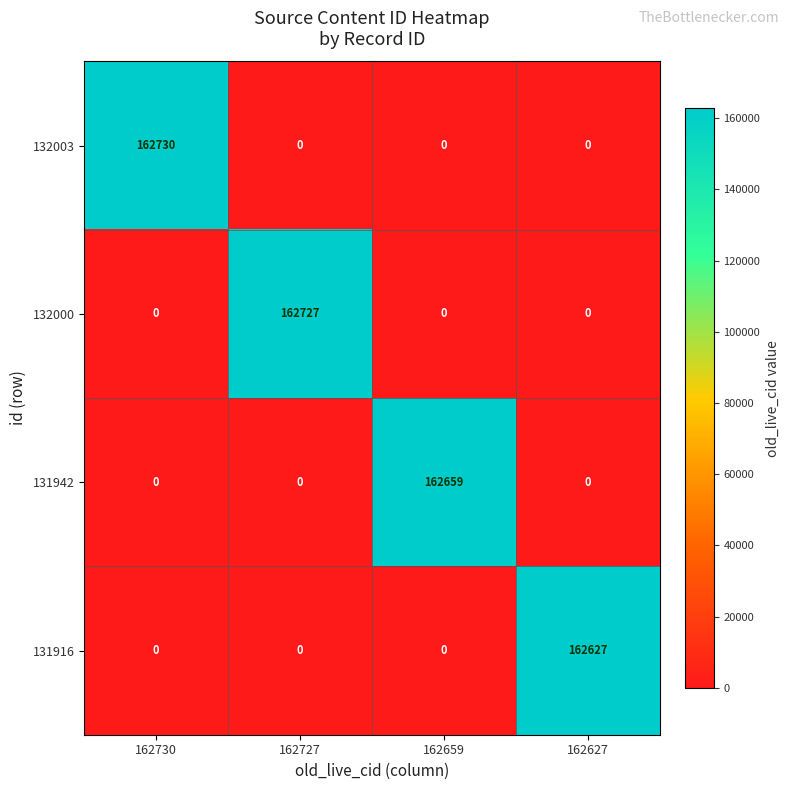

The value of 131942 at 162727 is 56746. True or false?

False